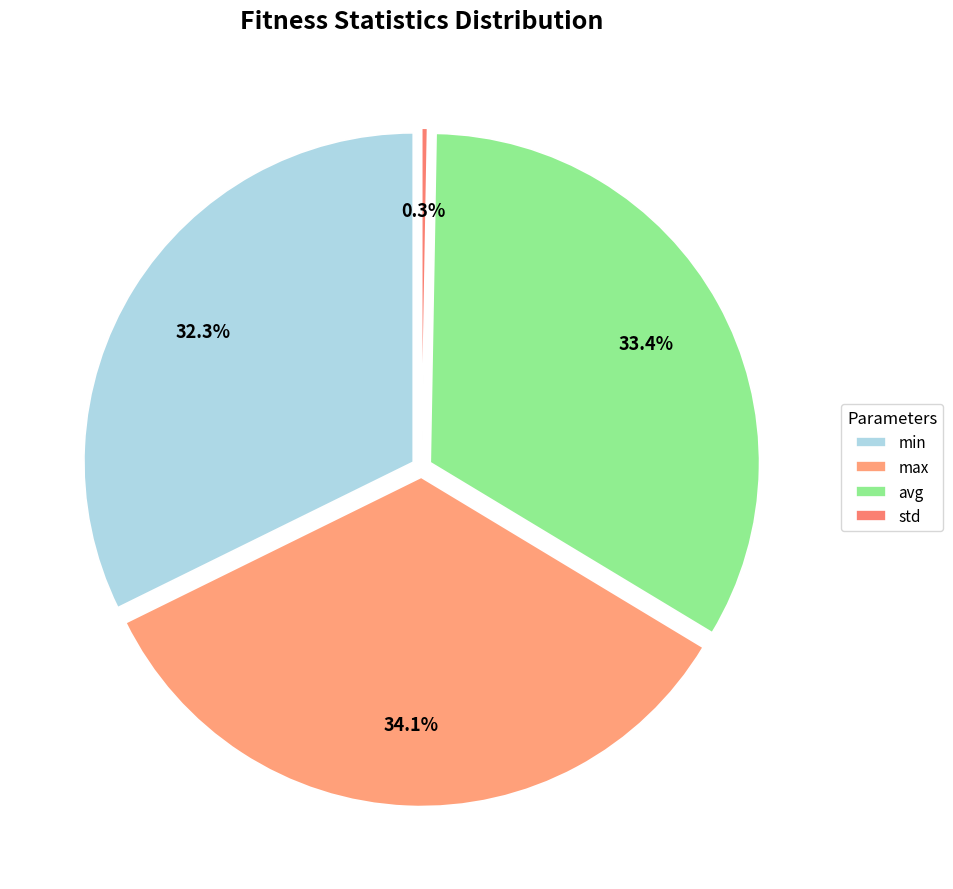

To the nearest percent, what portion does max represent?

34%